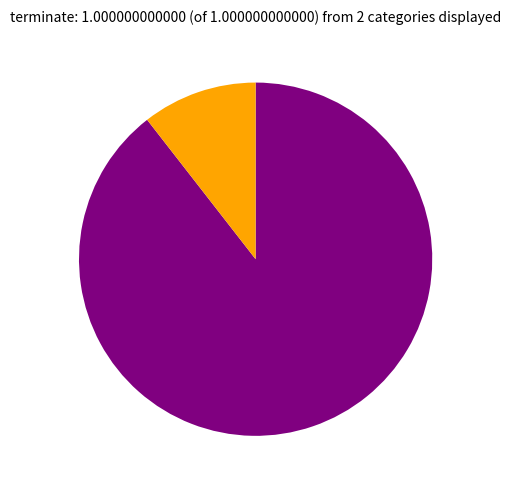

Count the number of slices in the pie.

2